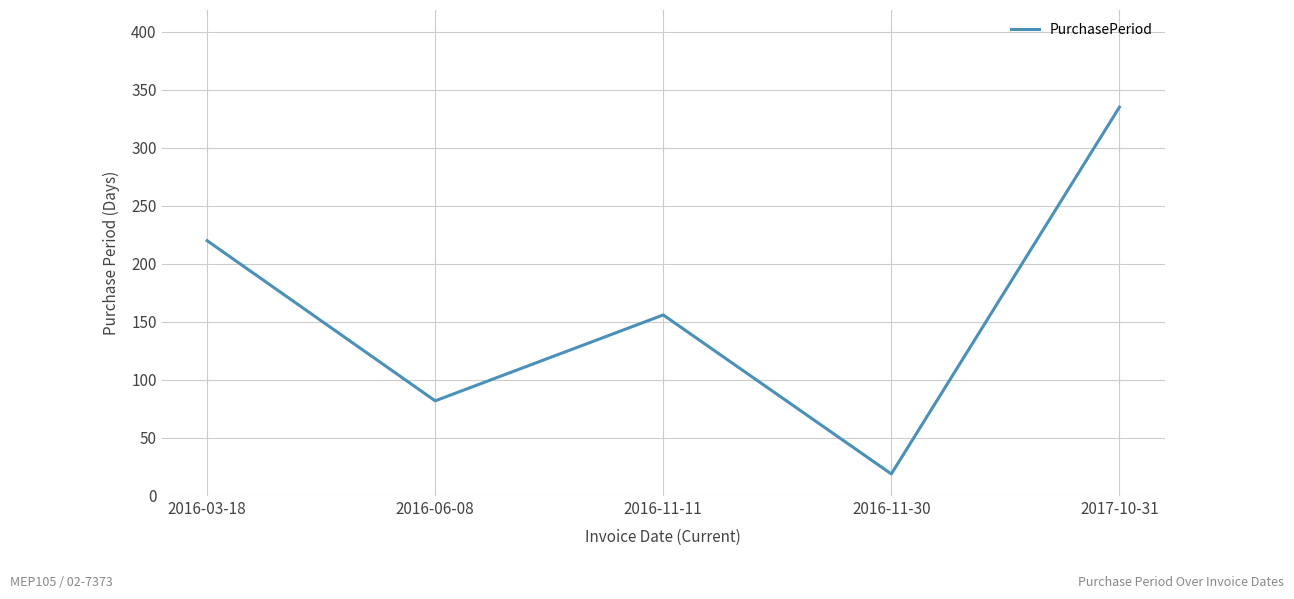

What is the change in value from 2016-06-08 to 2017-10-31?

+253